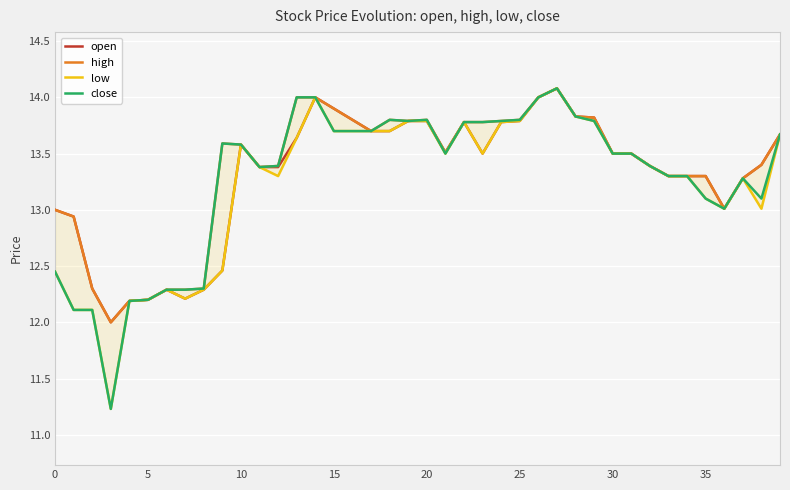

How many lines are shown in the chart?

4